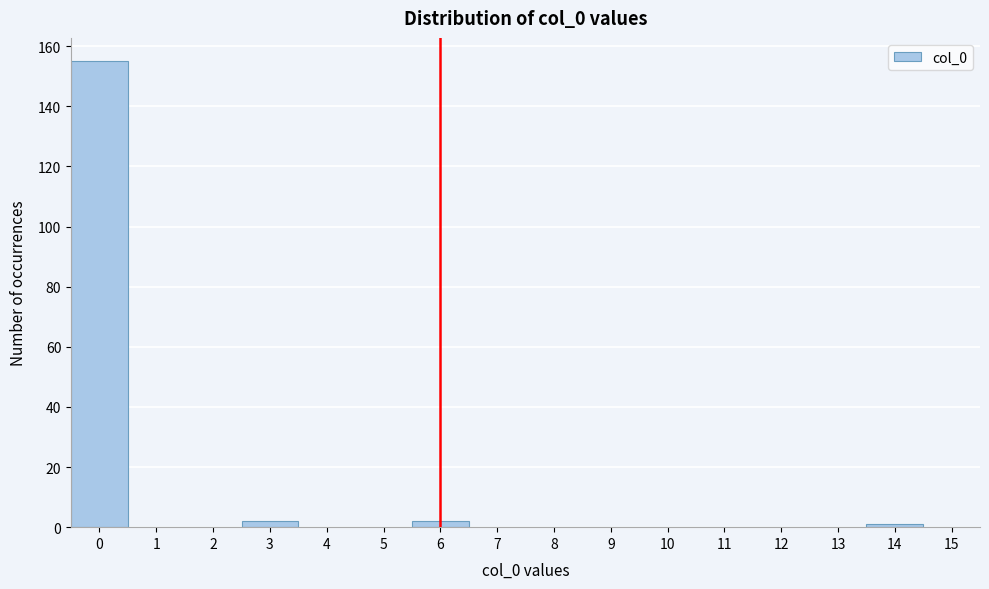

Reading left to right, transcribe this chart: for each bar, give the range it covers on the x-axis and its height. The values are not printed on the chart, so give them approximately, as read against the axis.

-0.5 to 0.5: 156
0.5 to 1.5: 0
1.5 to 2.5: 0
2.5 to 3.5: 2
3.5 to 4.5: 0
4.5 to 5.5: 0
5.5 to 6.5: 2
6.5 to 7.5: 0
7.5 to 8.5: 0
8.5 to 9.5: 0
9.5 to 10.5: 0
10.5 to 11.5: 0
11.5 to 12.5: 0
12.5 to 13.5: 0
13.5 to 14.5: under 2
14.5 to 15.5: 0